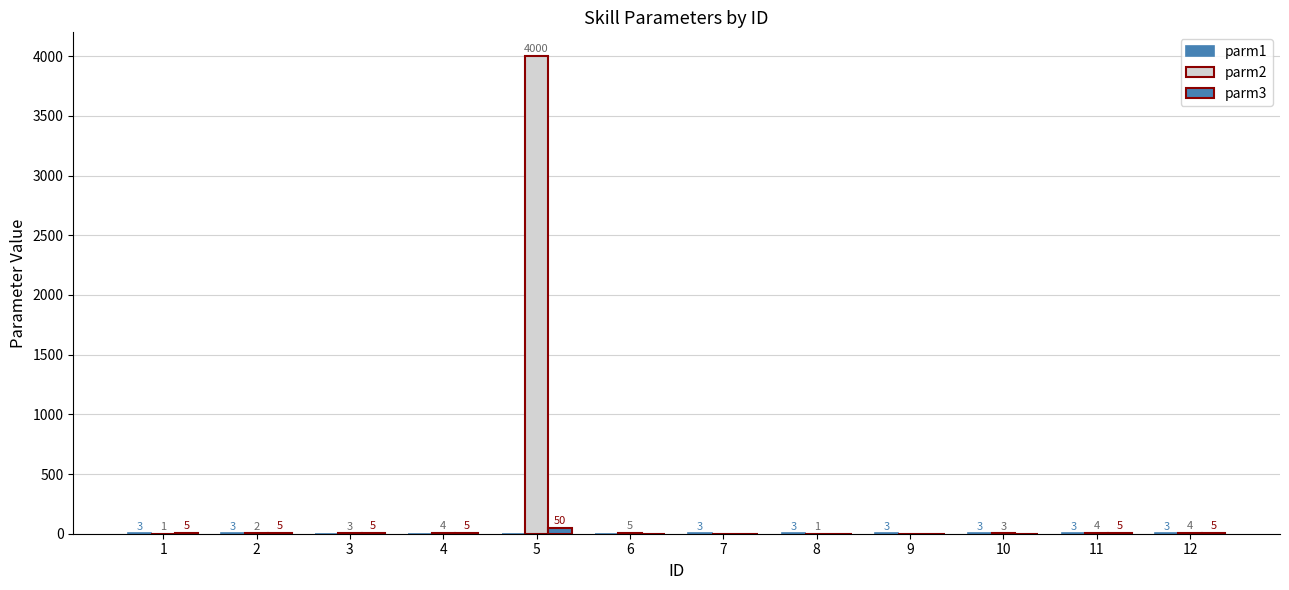

How many data points does each series have?

12